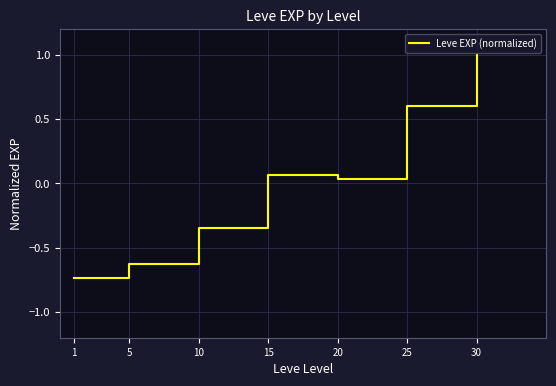

True or false: the data shows 0.6 at 30.

False